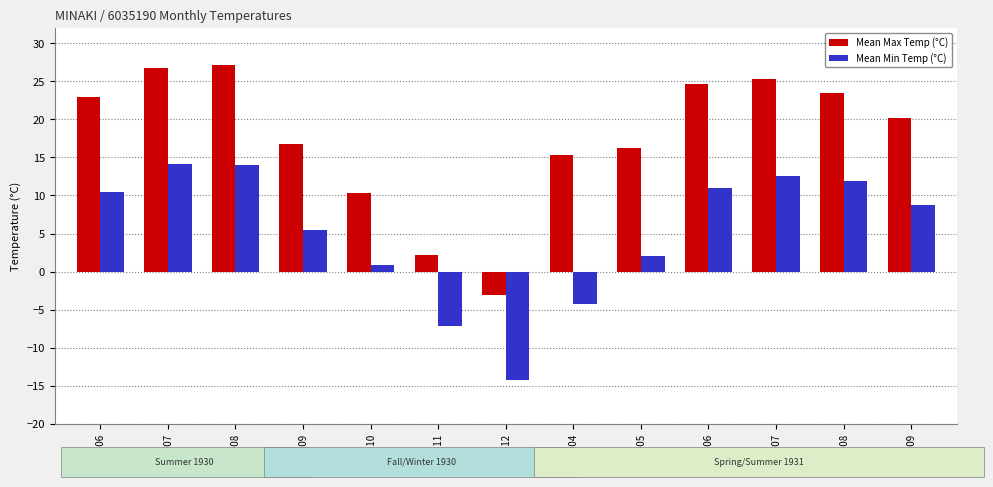

Is the value of Mean Min Temp (°C) at 1931-07 greater than the value of Mean Max Temp (°C) at 1930-11?

Yes